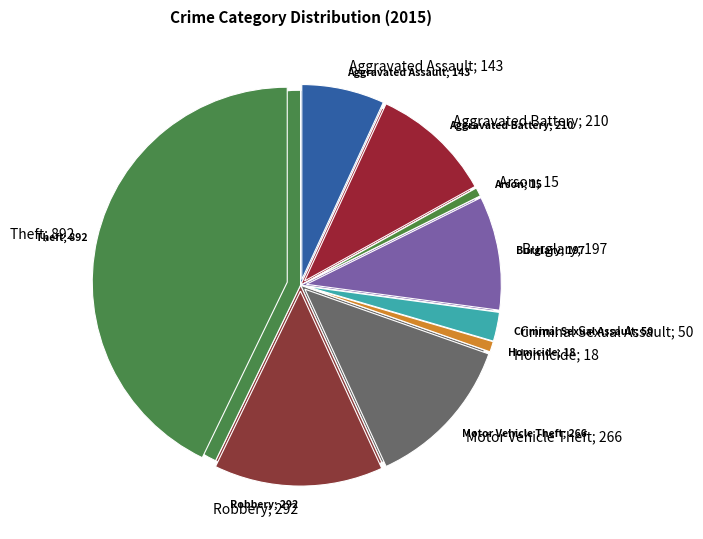

Is Criminal Sexual Assault the majority of the pie?

No